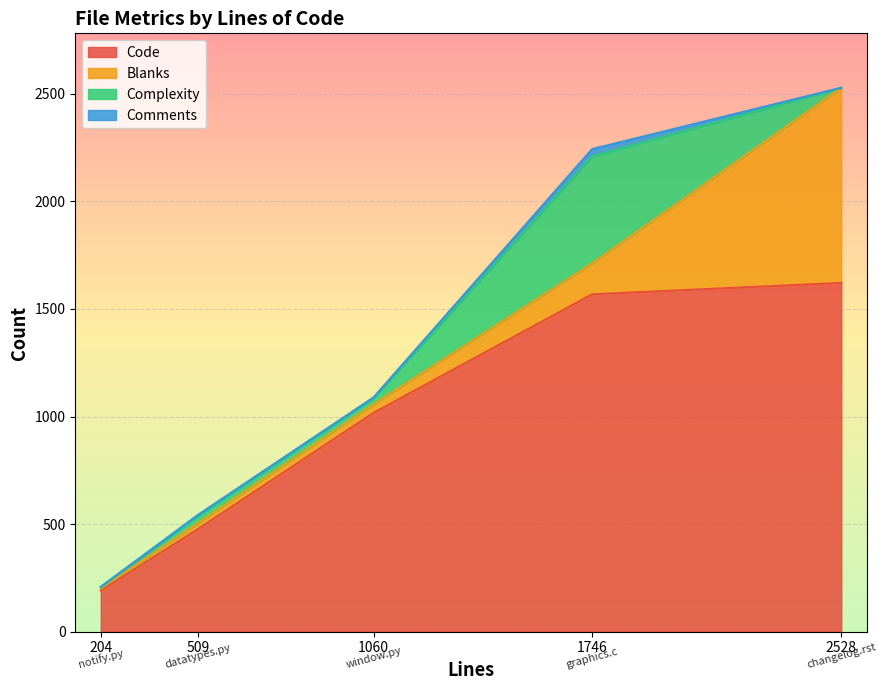

Reading right to left, transcribe all the data shown in this chart.

Code: changelog.rst
(2528)=1621	datatypes.py
(509)=477	graphics.c
(1746)=1568	notify.py
(204)=191	window.py
(1060)=1017
Blanks: changelog.rst
(2528)=907	datatypes.py
(509)=28	graphics.c
(1746)=144	notify.py
(204)=10	window.py
(1060)=40
Complexity: changelog.rst
(2528)=0	datatypes.py
(509)=34	graphics.c
(1746)=497	notify.py
(204)=5	window.py
(1060)=29
Comments: changelog.rst
(2528)=0	datatypes.py
(509)=4	graphics.c
(1746)=34	notify.py
(204)=3	window.py
(1060)=3